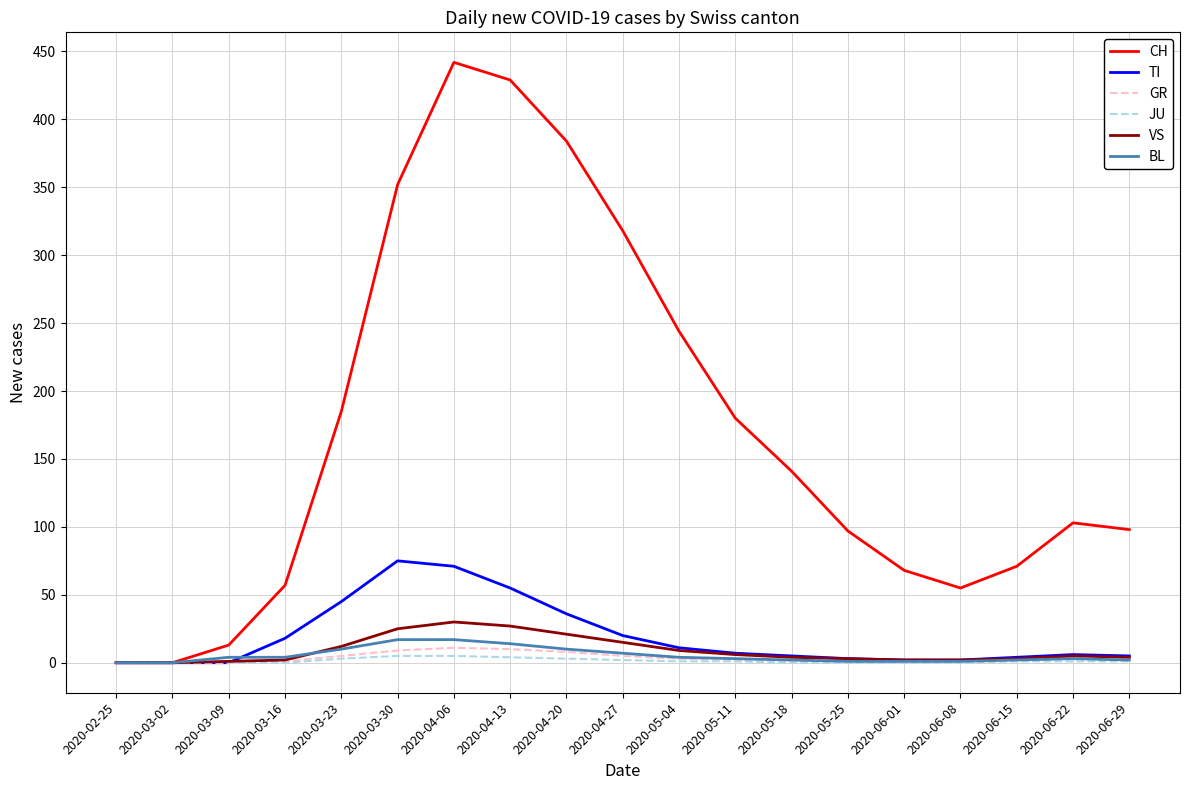

Where is TI nearest to the value 37?

2020-04-20